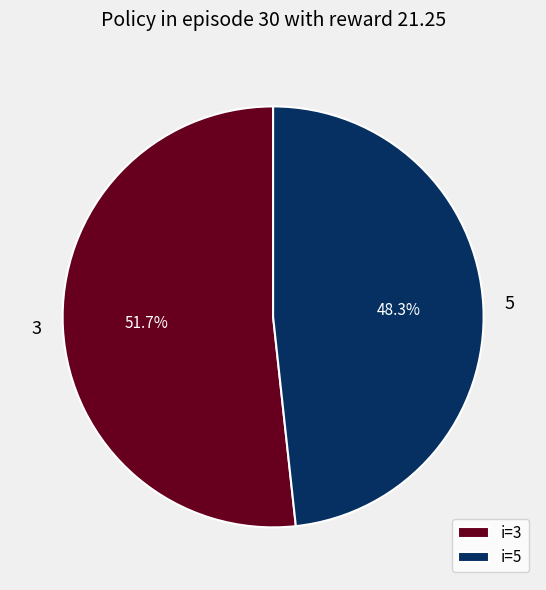

To the nearest percent, what is the average slice percentage?

50%